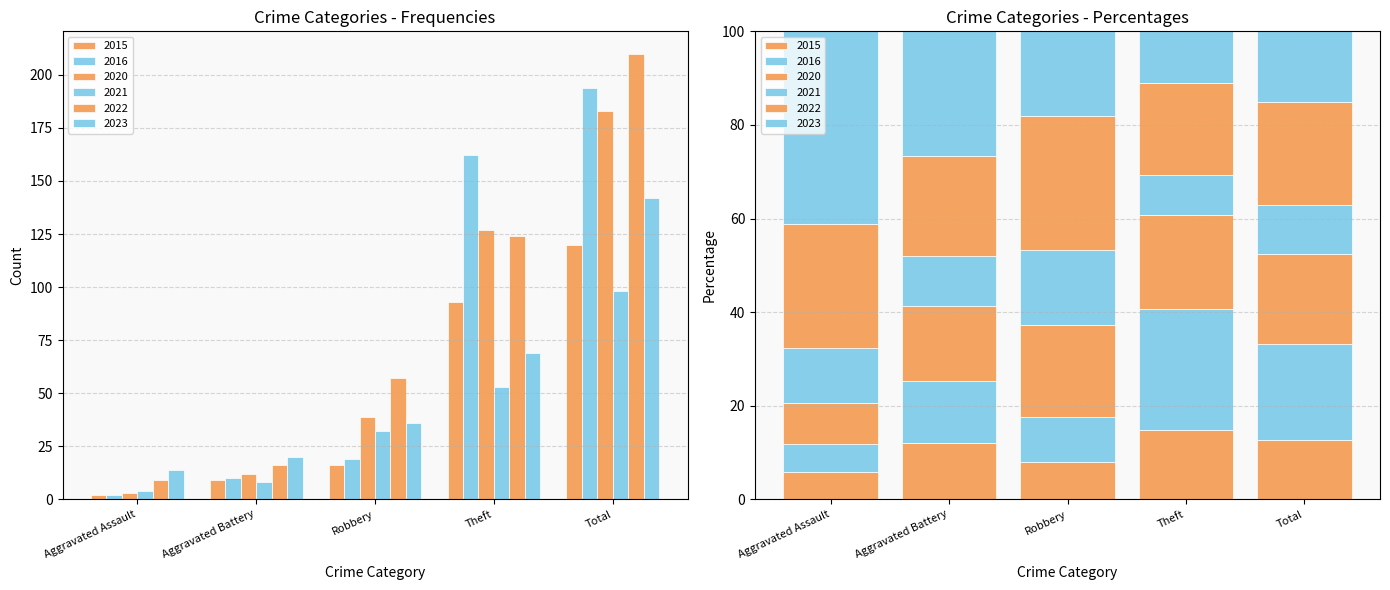

What are all the series names shown in the legend?

2015, 2016, 2020, 2021, 2022, 2023